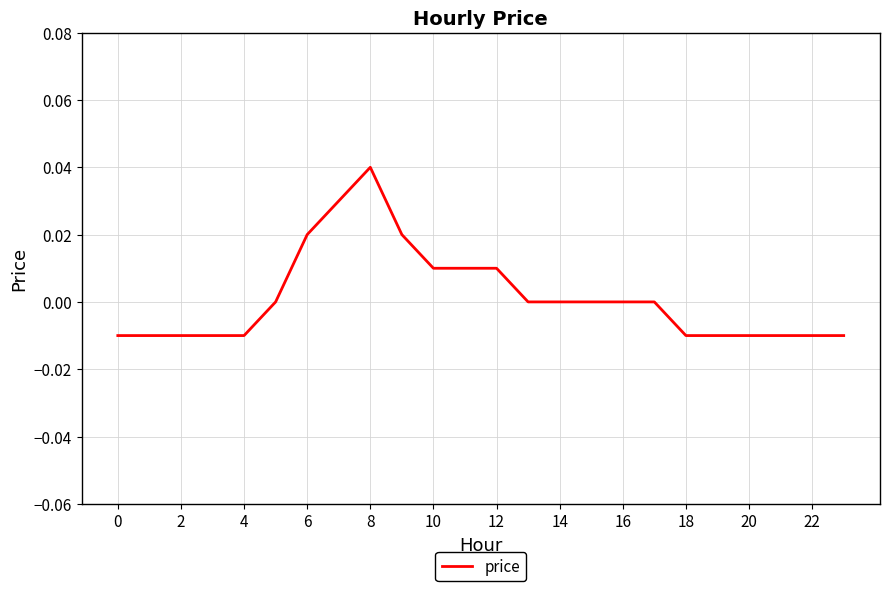

How many interior local peaks (higher than both neighbors) does the data have?

1